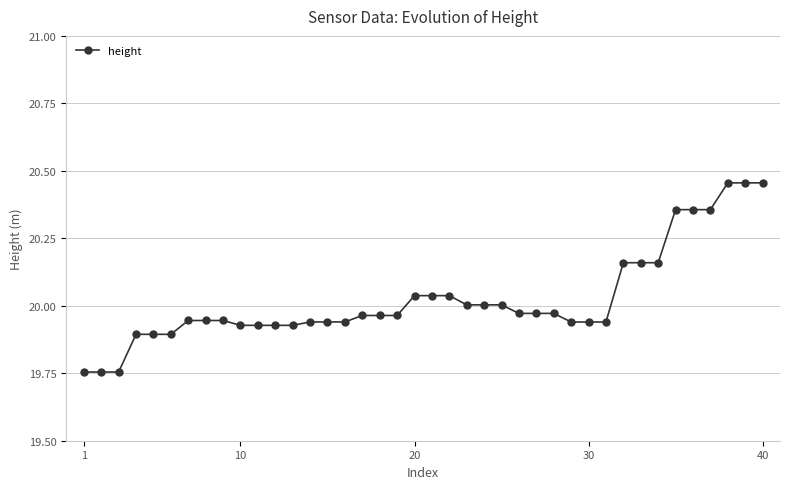

What is the difference between the maximum and second lowest values?

0.7